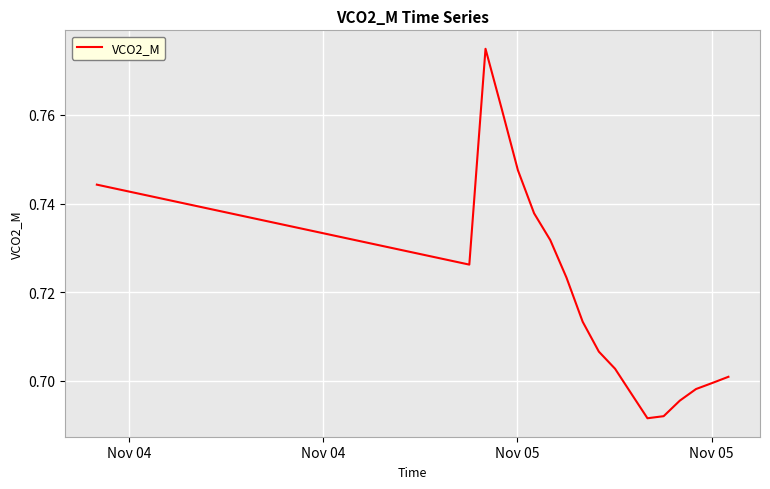

Reading left to right, what are all the values shown in this chart?

0.7	0.7	0.7	0.7	0.7	0.7	0.7	0.7	0.7	0.7	0.7	0.7	0.7	0.7	0.7	0.7	0.7	0.7	0.7	0.7	0.7	0.7	0.7	0.7	0.8	0.8	0.7	0.7	0.7	0.7	0.7	0.7	0.7	0.7	0.7	0.7	0.7	0.7	0.7	0.7